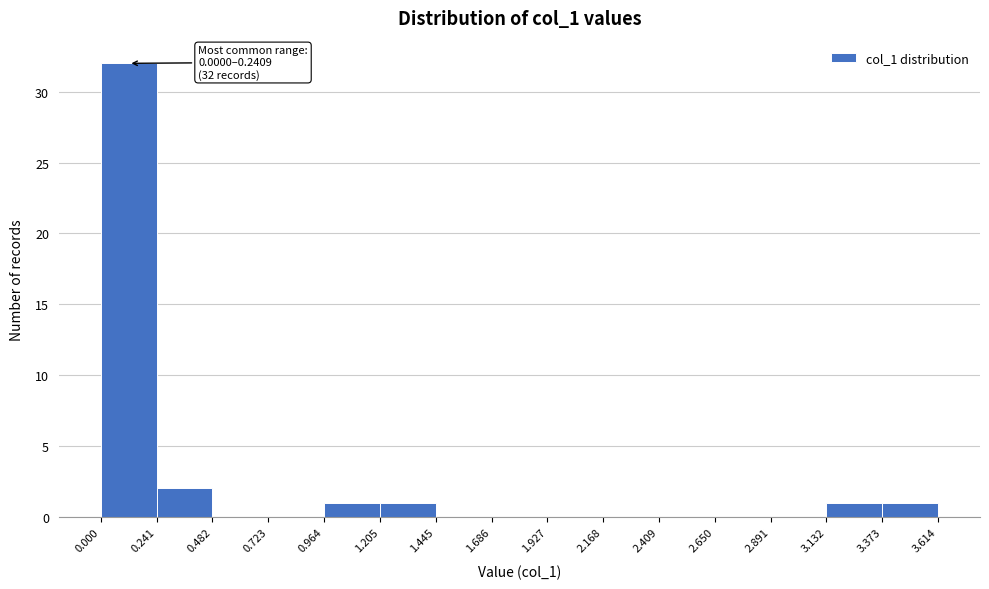

Over which range of the x-axis is the bar tallest?

0.000 to 0.241